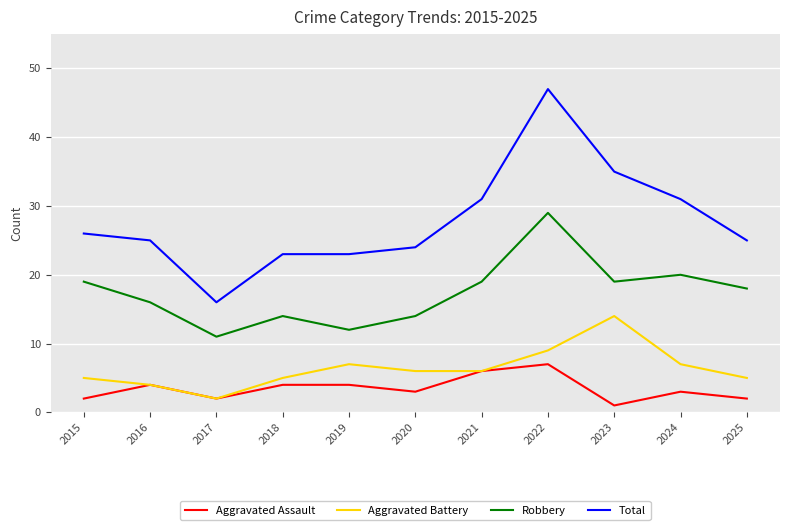

Reading left to right, what are all the values shown in this chart?

Aggravated Assault: 2015=2	2016=4	2017=2	2018=4	2019=4	2020=3	2021=6	2022=7	2023=1	2024=3	2025=2
Aggravated Battery: 2015=5	2016=4	2017=2	2018=5	2019=7	2020=6	2021=6	2022=9	2023=14	2024=7	2025=5
Robbery: 2015=19	2016=16	2017=11	2018=14	2019=12	2020=14	2021=19	2022=29	2023=19	2024=20	2025=18
Total: 2015=26	2016=25	2017=16	2018=23	2019=23	2020=24	2021=31	2022=47	2023=35	2024=31	2025=25